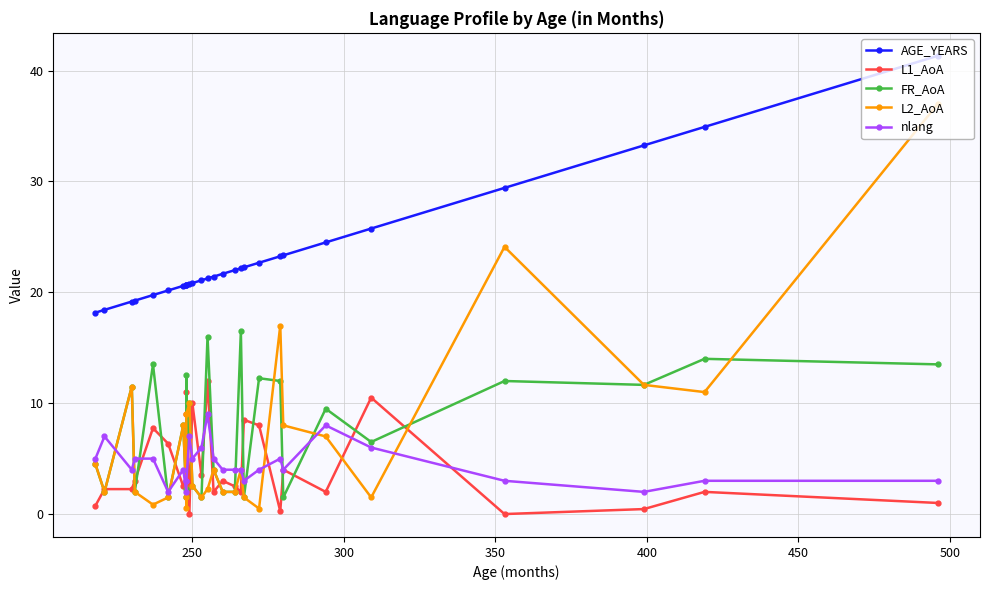

How many lines are shown in the chart?

5